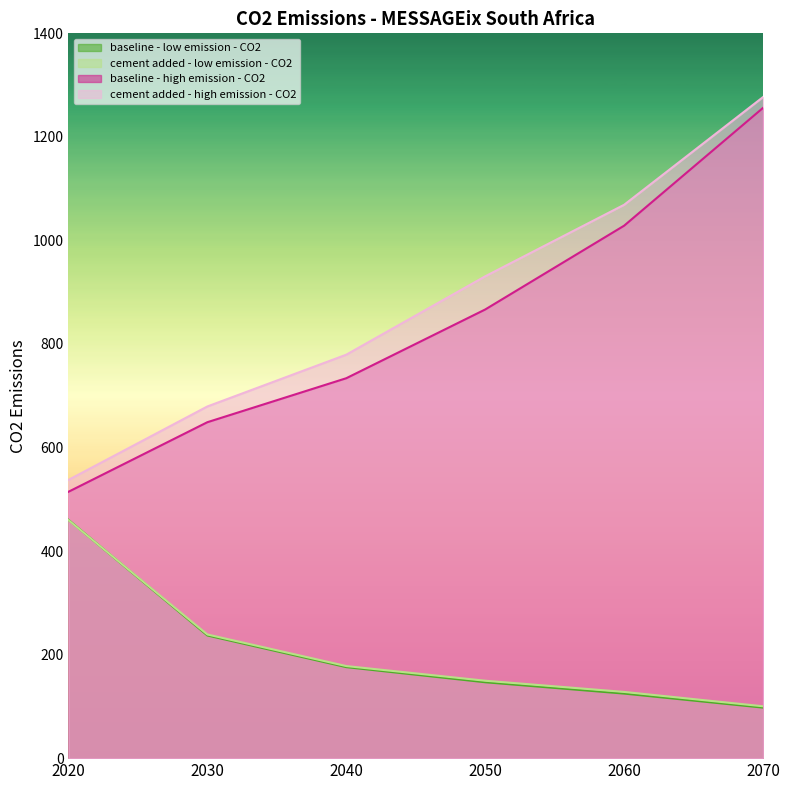

Is it true that cement added - high emission - CO2 equals 1367.3 at 2050?

False